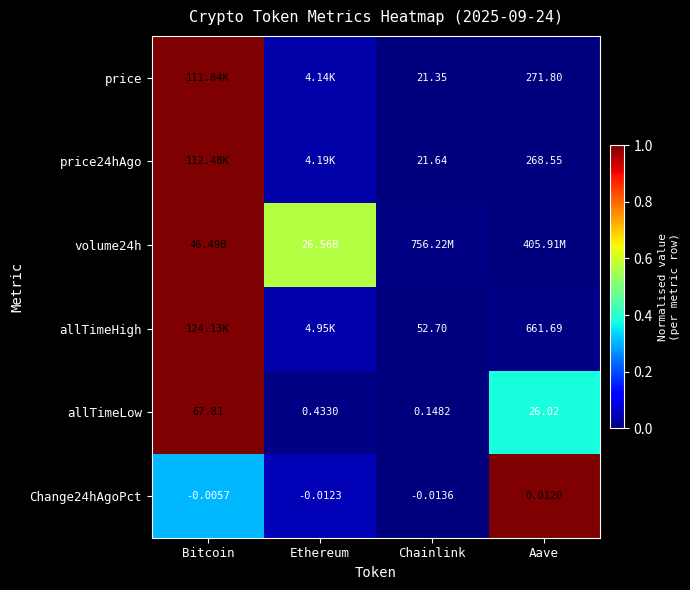

At which label does Change24hAgoPct first exceed 0?

Aave